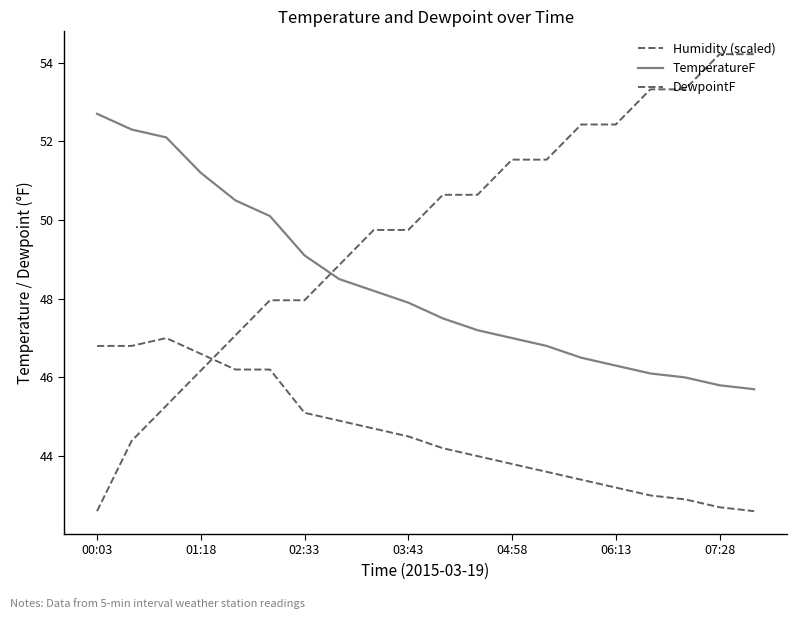

Which label corresponds to the smallest value in the chart?

00:03